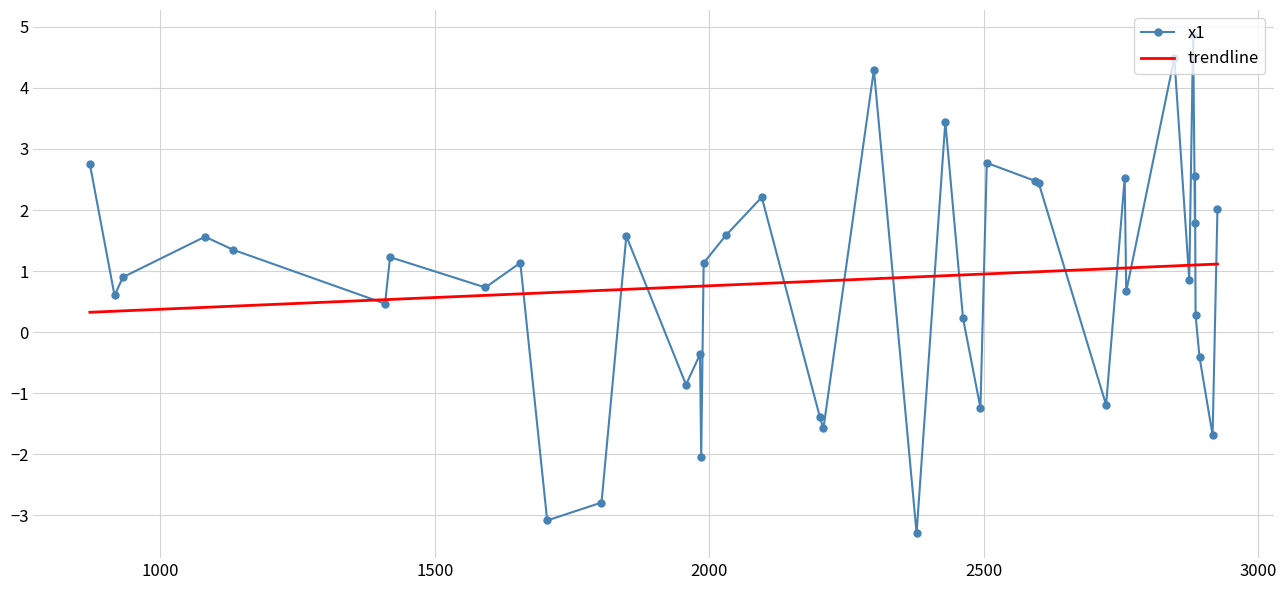

Which series has the largest range (max minus min)?

x1